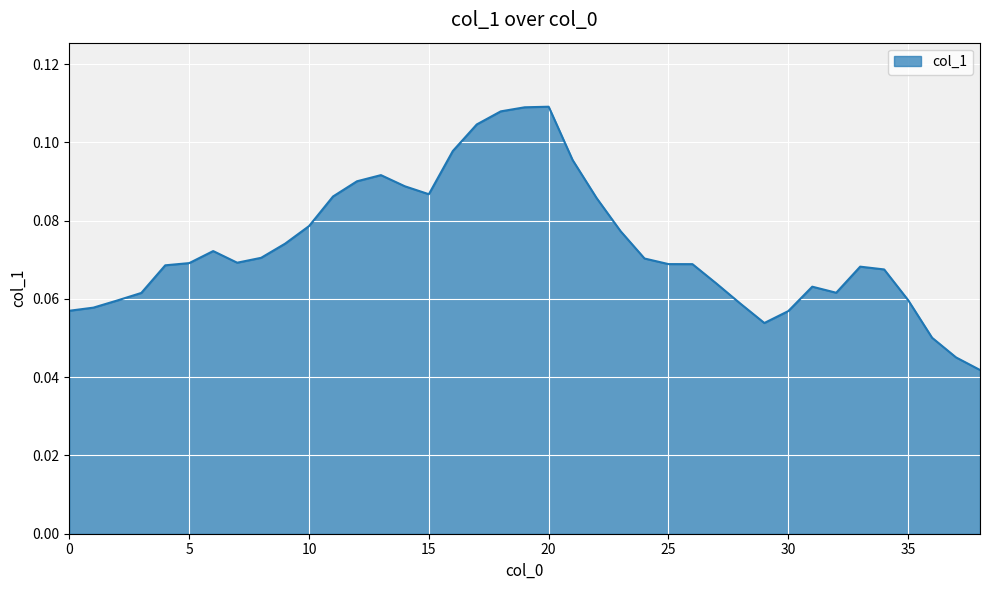

Is this an area chart (filled region under the line)?

Yes